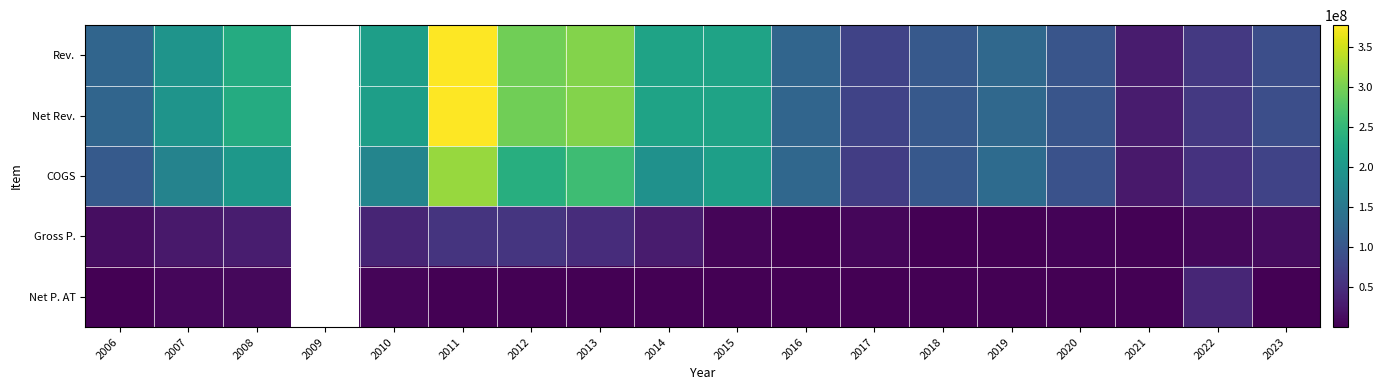

At 2011, list the series in order from smallest to largest.

Net P. AT, Gross P., COGS, Rev., Net Rev.